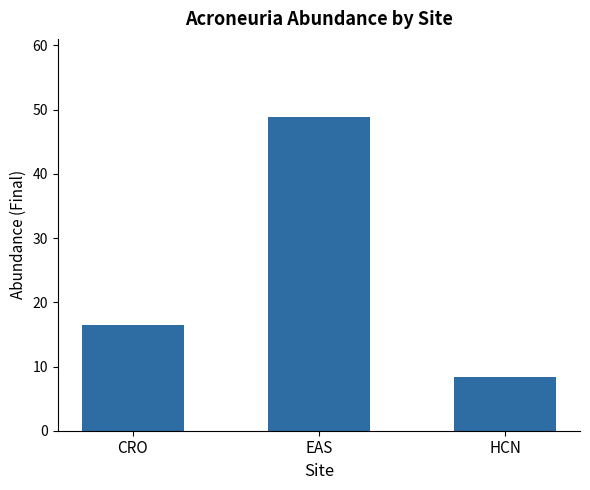

What value does the data have at HCN?

8.4